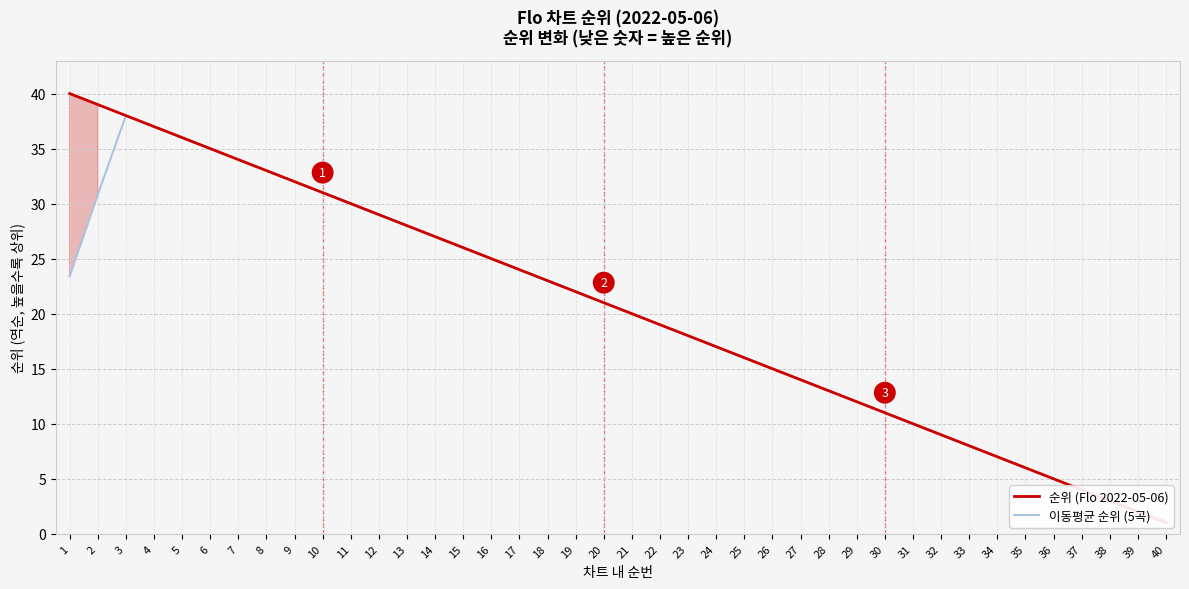

What is the difference between the 순위 (Flo 2022-05-06) values at 25 and 18?

7.0